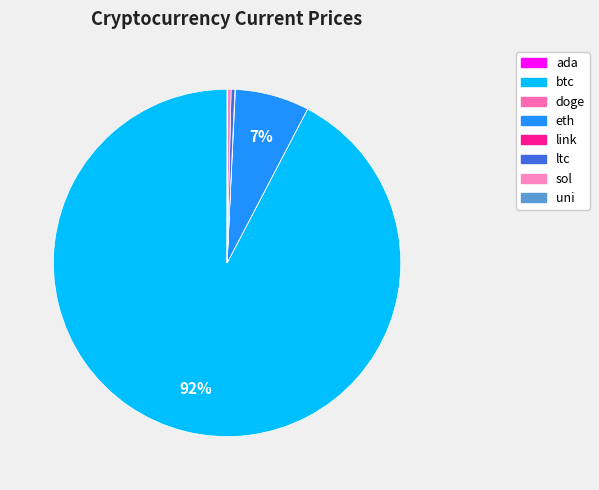

Which slice is the smallest?

doge